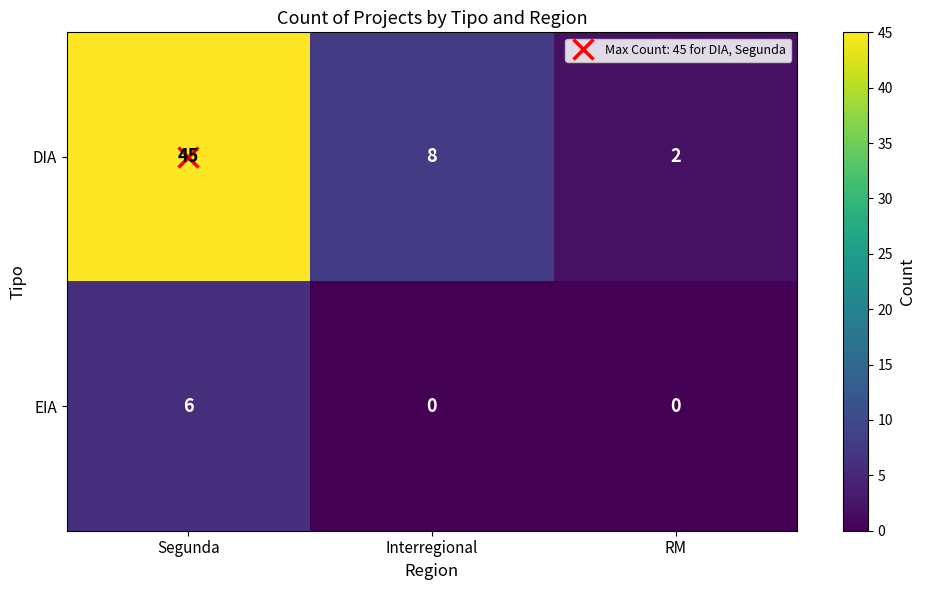

Which series has the widest spread of values?

DIA